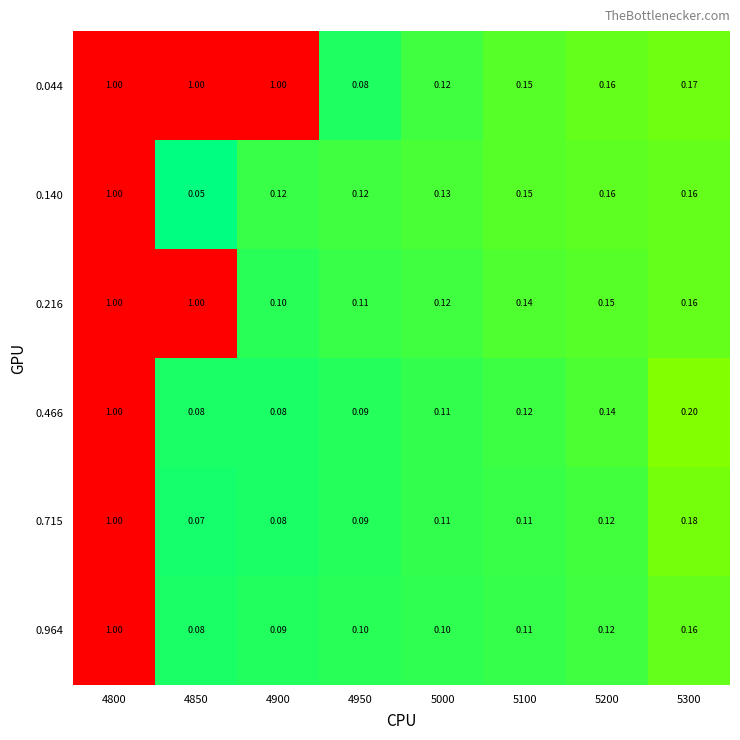

Is the value of 0.140 at 5300 greater than the value of 0.044 at 5300?

No